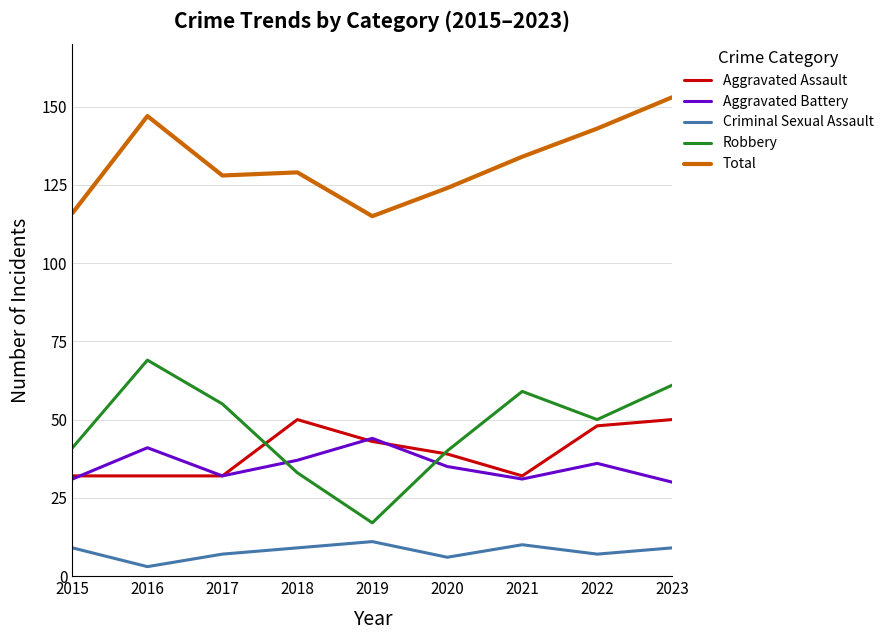

Does the chart display data point markers on the line(s)?

No